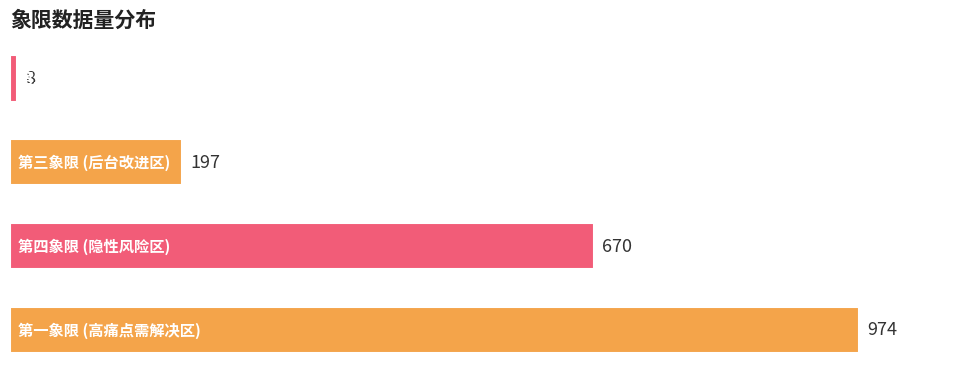

What is the difference between the second highest and minimum values?

662